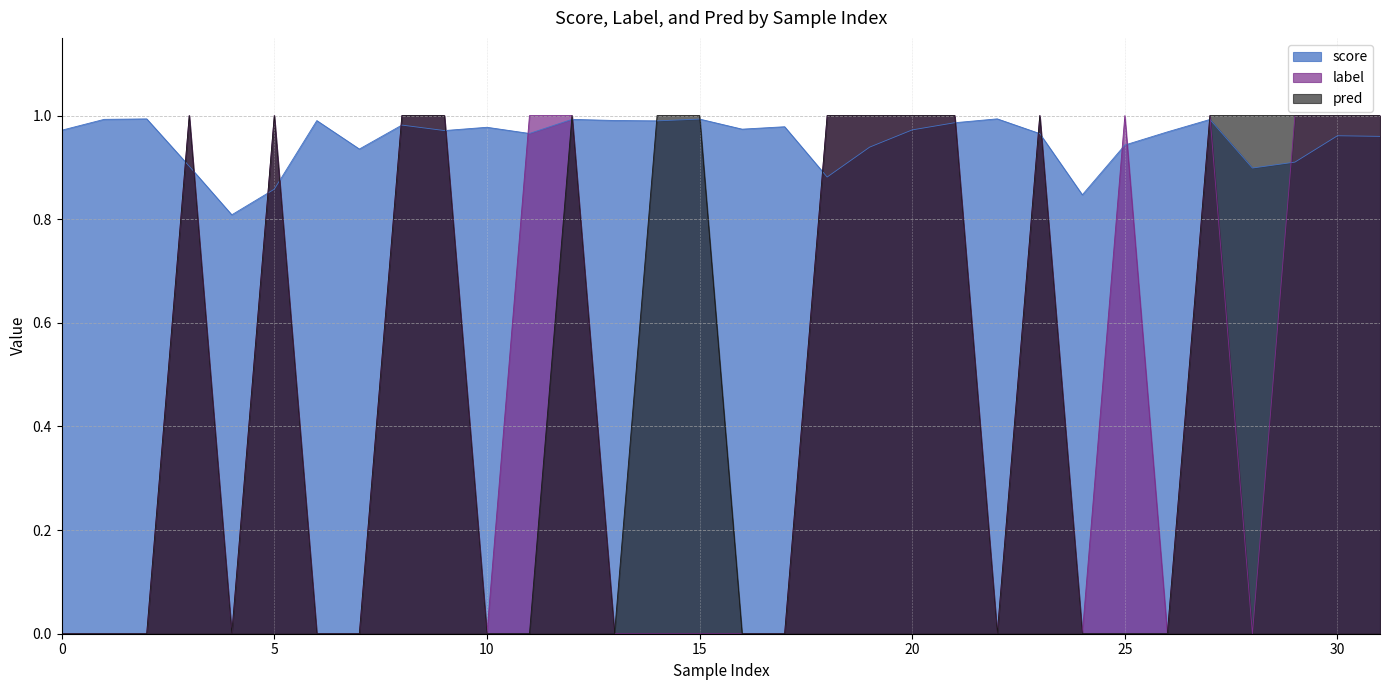

What is the value of the pred point at the 21st from the left?

1.0